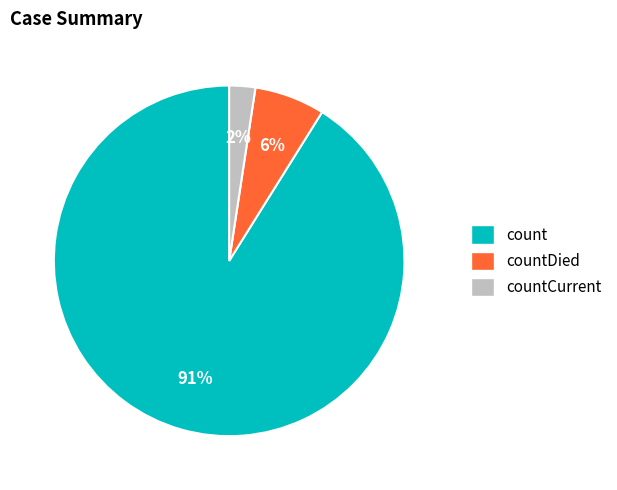

Is there any slice that represents more than half of the pie?

Yes